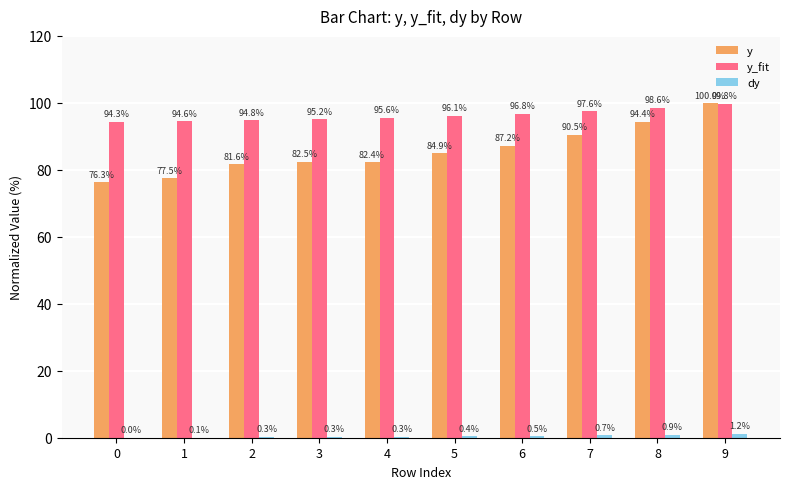

True or false: y_fit has a value of 48.9 at 2.

False